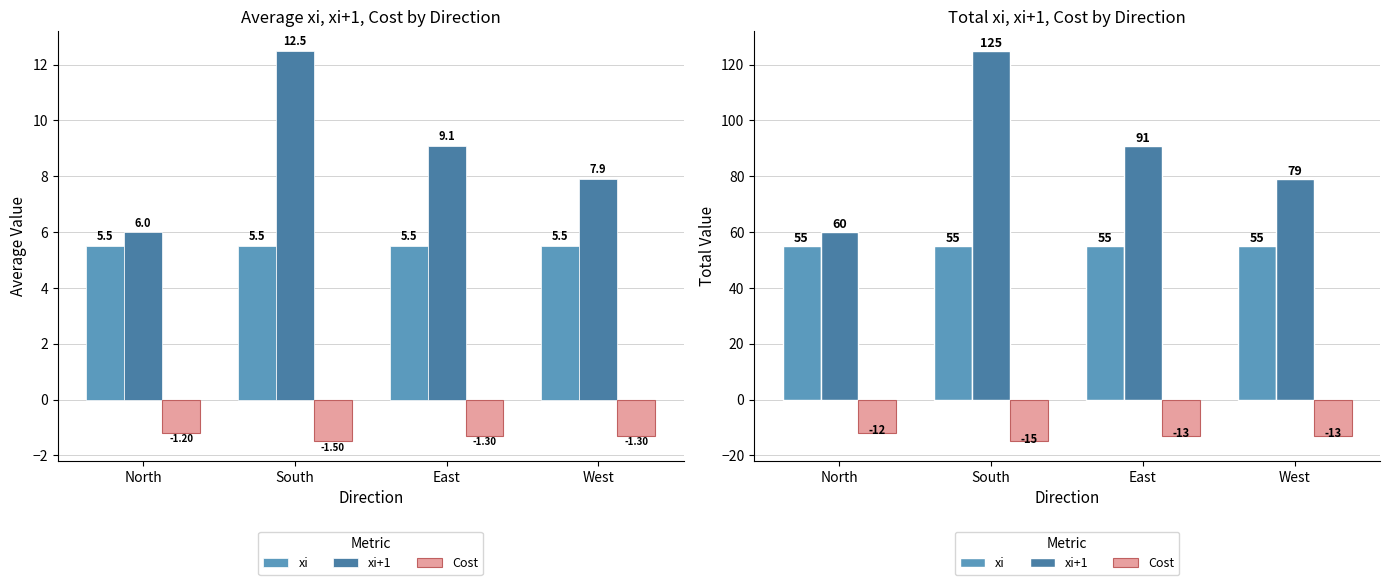

What is the maximum value shown in the chart?

125